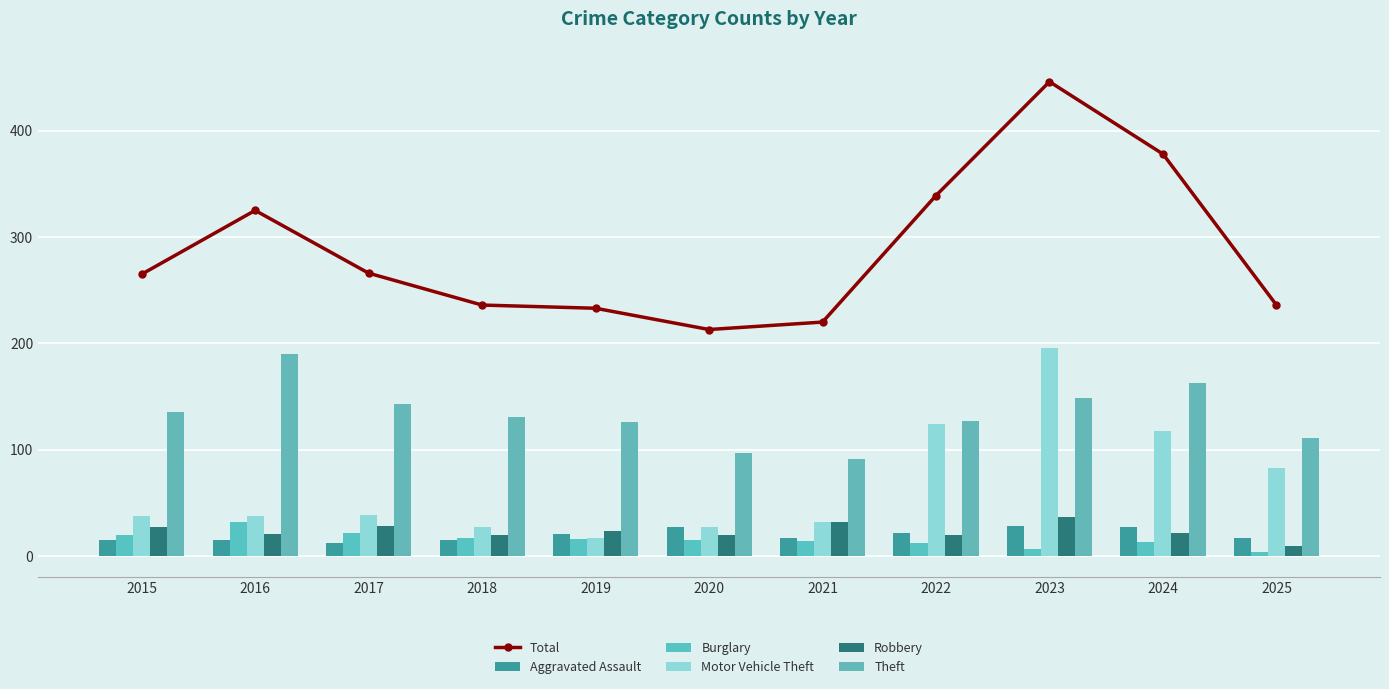

At which category is the sum across all series the highest?

2023